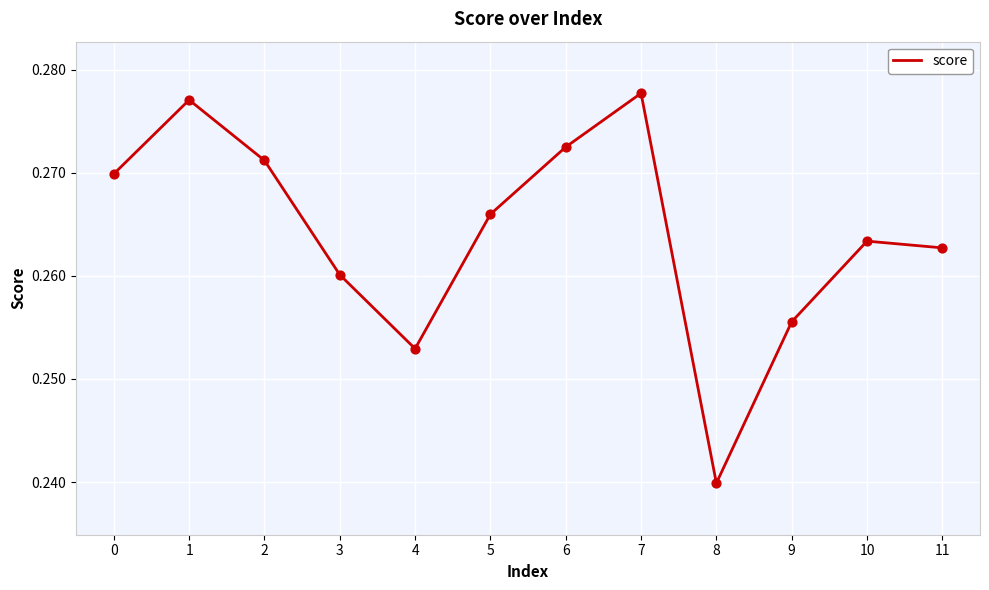

Between 5 and 2, which is larger?

2